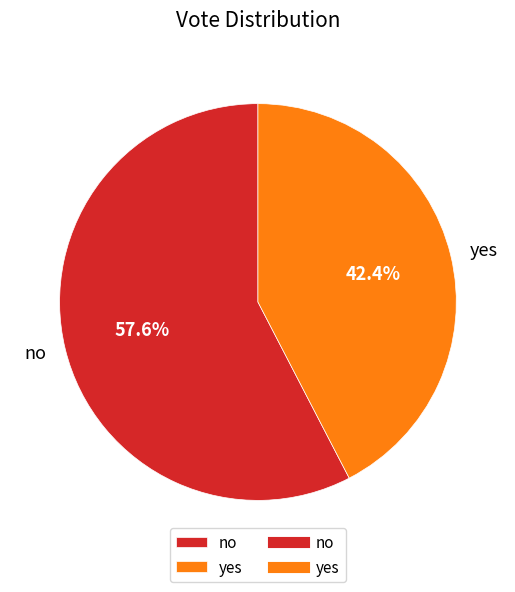

What is the total percentage of yes and no?

100.0%